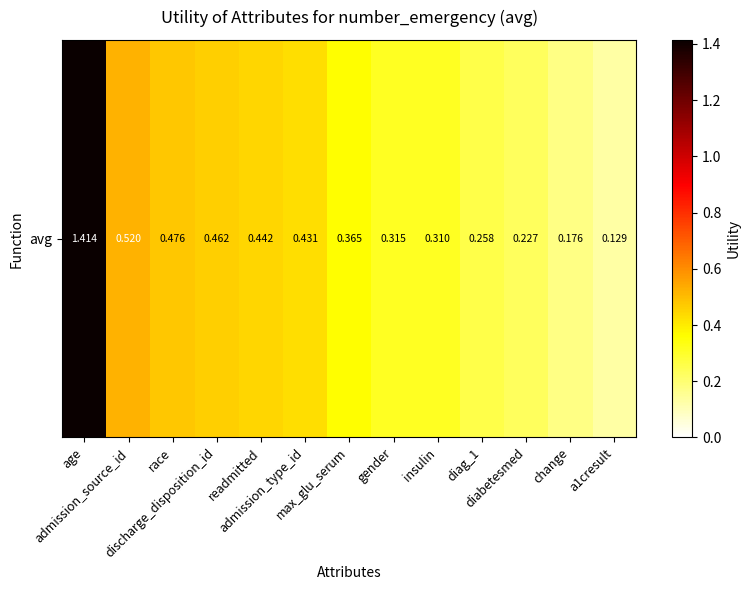

At which category does the chart reach its minimum across all series?

a1cresult